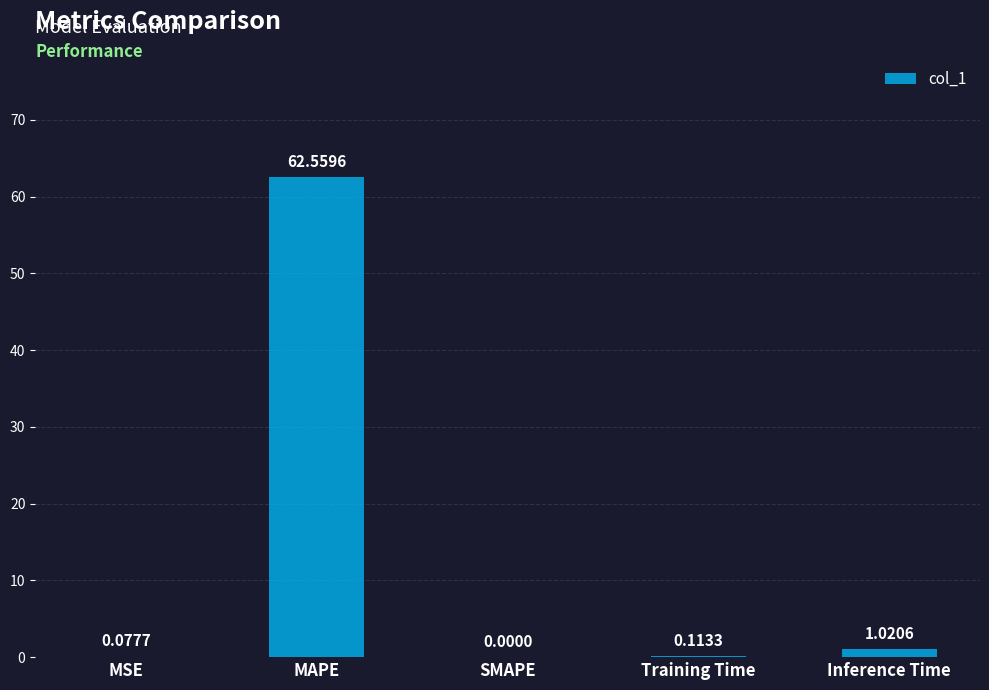

Which label corresponds to the largest value in the chart?

MAPE